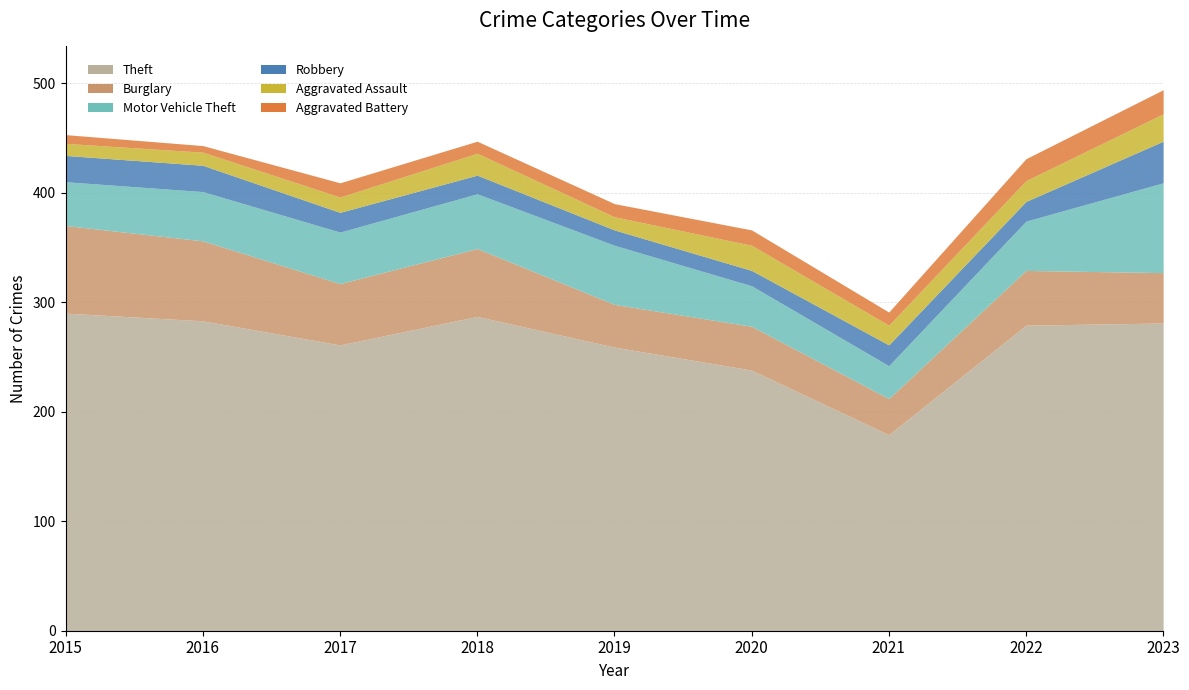

What is the smallest value displayed?

6